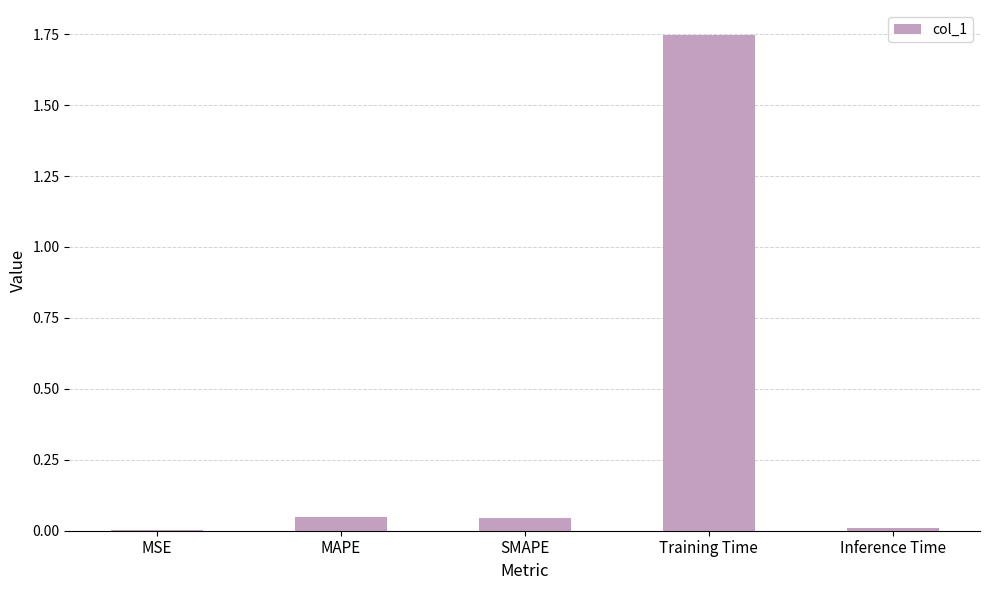

Which category has the highest value across all series?

Training Time